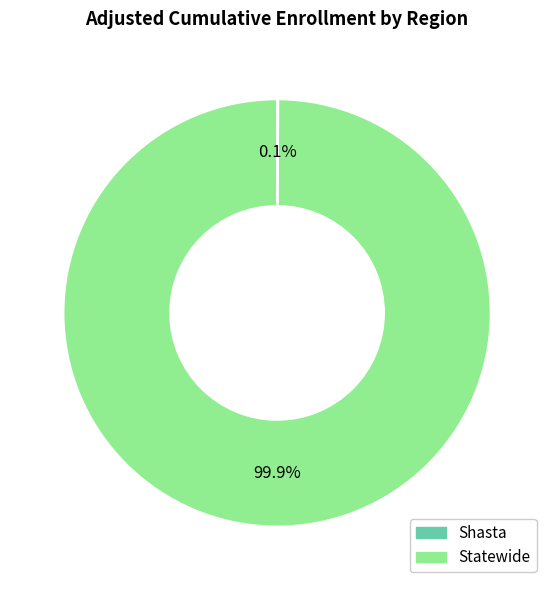

To the nearest percent, what is the average slice percentage?

50%